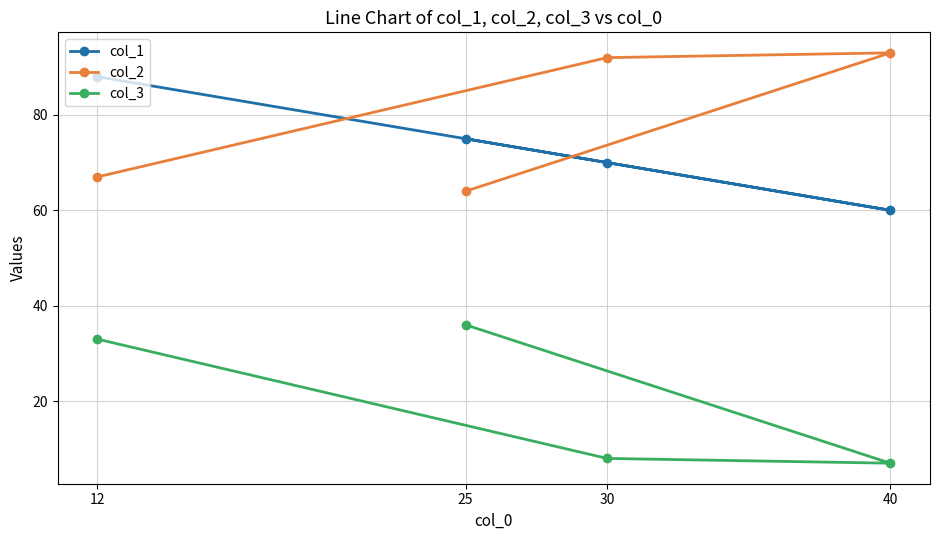

At which category is the sum across all series the highest?

12